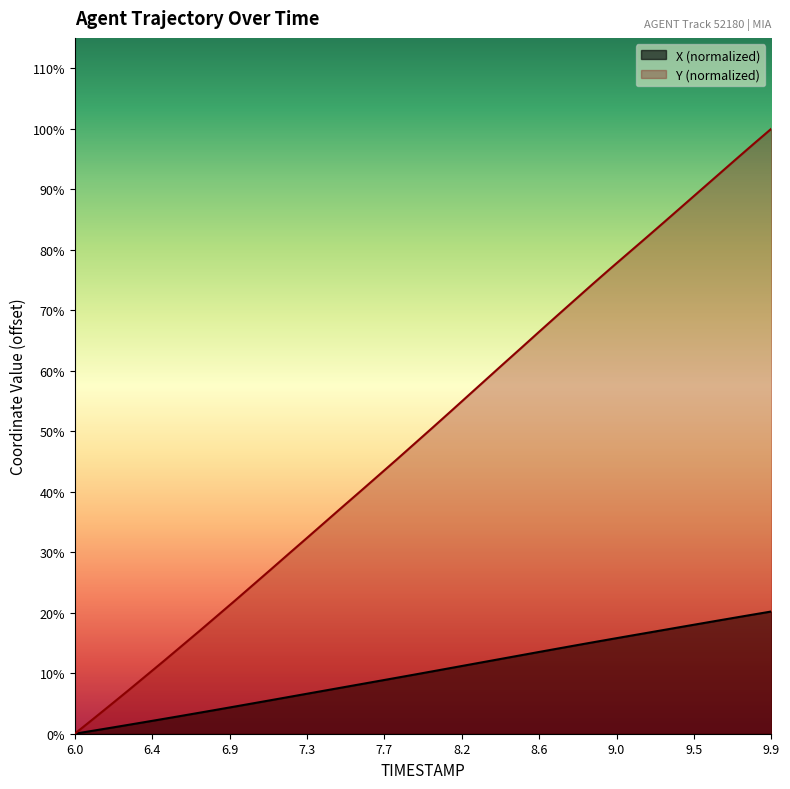

At which label does X first exceed 5?

8.0